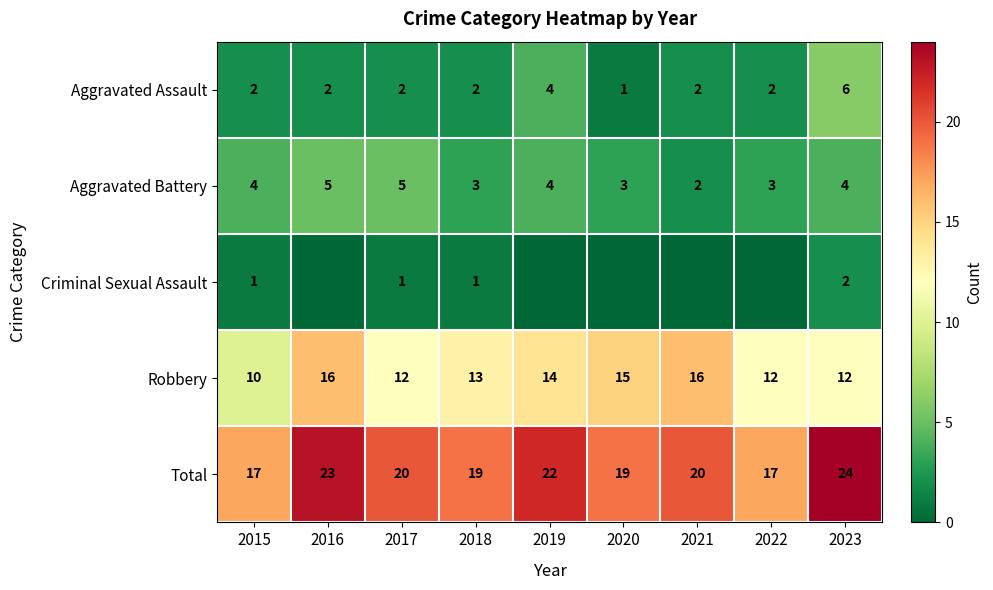

Read the Aggravated Assault value at 2022.

2